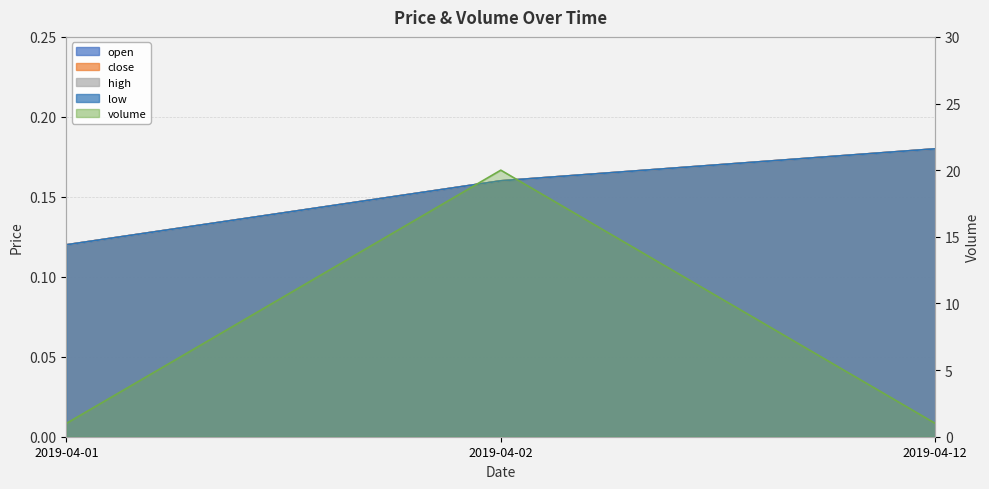

What are all the series names shown in the legend?

open, close, high, low, volume